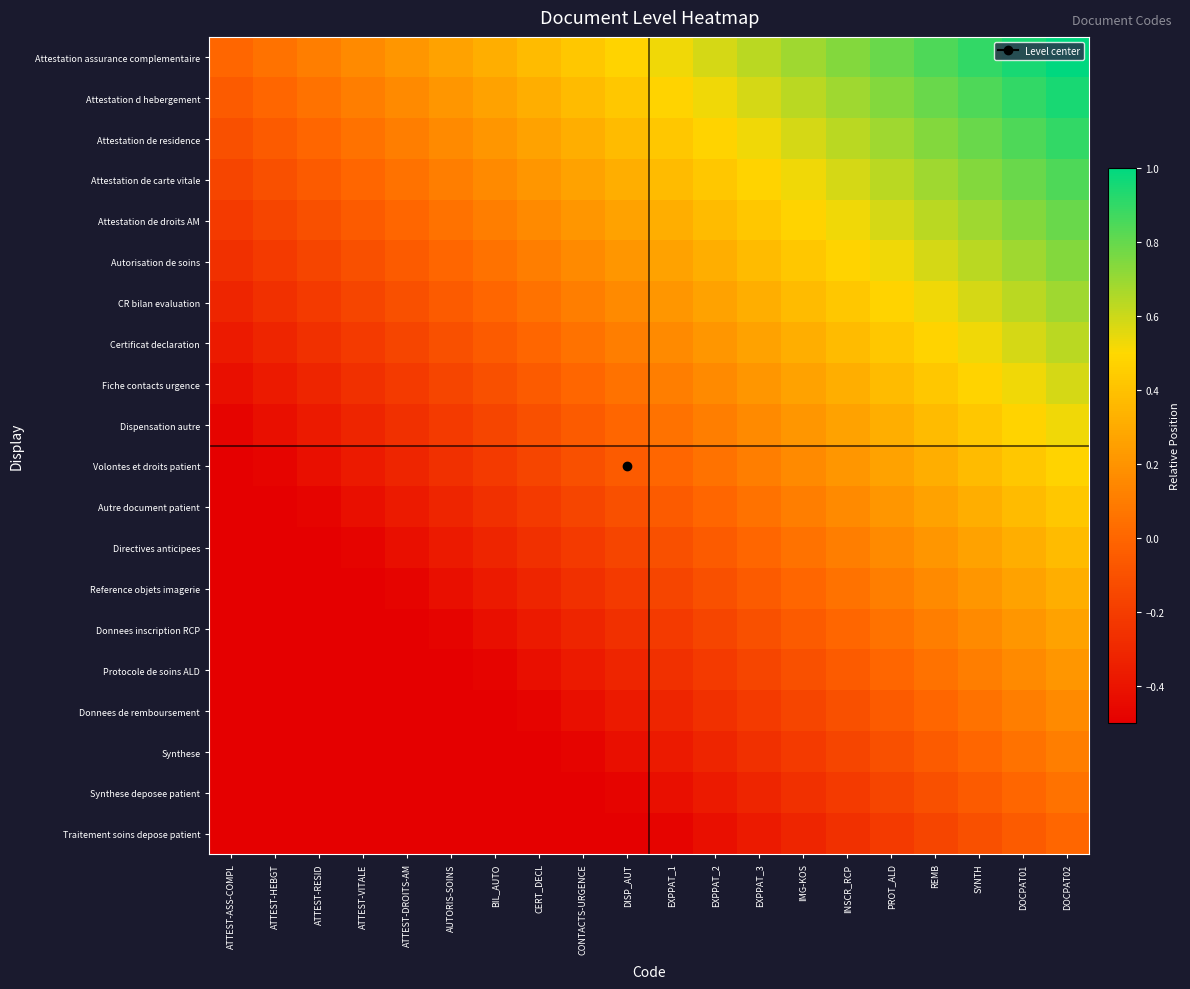

Reading left to right, extract all data points from this chart.

Attestation assurance complementaire: ATTEST-ASS-COMPL=0.0	ATTEST-HEBGT=0.1	ATTEST-RESID=0.1	ATTEST-VITALE=0.2	ATTEST-DROITS-AM=0.2	AUTORIS-SOINS=0.3	BIL_AUTO=0.3	CERT_DECL=0.4	CONTACTS-URGENCE=0.4	DISP_AUT=0.5	EXPPAT_1=0.5	EXPPAT_2=0.6	EXPPAT_3=0.6	IMG-KOS=0.7	INSCR_RCP=0.7	PROT_ALD=0.8	REMB=0.8	SYNTH=0.9	DOCPAT01=0.9	DOCPAT02=1.0
Attestation d hebergement: ATTEST-ASS-COMPL=-0.1	ATTEST-HEBGT=0.0	ATTEST-RESID=0.1	ATTEST-VITALE=0.1	ATTEST-DROITS-AM=0.2	AUTORIS-SOINS=0.2	BIL_AUTO=0.3	CERT_DECL=0.3	CONTACTS-URGENCE=0.4	DISP_AUT=0.4	EXPPAT_1=0.5	EXPPAT_2=0.5	EXPPAT_3=0.6	IMG-KOS=0.6	INSCR_RCP=0.7	PROT_ALD=0.7	REMB=0.8	SYNTH=0.8	DOCPAT01=0.9	DOCPAT02=0.9
Attestation de residence: ATTEST-ASS-COMPL=-0.1	ATTEST-HEBGT=-0.1	ATTEST-RESID=0.0	ATTEST-VITALE=0.1	ATTEST-DROITS-AM=0.1	AUTORIS-SOINS=0.2	BIL_AUTO=0.2	CERT_DECL=0.3	CONTACTS-URGENCE=0.3	DISP_AUT=0.4	EXPPAT_1=0.4	EXPPAT_2=0.5	EXPPAT_3=0.5	IMG-KOS=0.6	INSCR_RCP=0.6	PROT_ALD=0.7	REMB=0.7	SYNTH=0.8	DOCPAT01=0.8	DOCPAT02=0.9
Attestation de carte vitale: ATTEST-ASS-COMPL=-0.2	ATTEST-HEBGT=-0.1	ATTEST-RESID=-0.1	ATTEST-VITALE=0.0	ATTEST-DROITS-AM=0.1	AUTORIS-SOINS=0.1	BIL_AUTO=0.2	CERT_DECL=0.2	CONTACTS-URGENCE=0.3	DISP_AUT=0.3	EXPPAT_1=0.4	EXPPAT_2=0.4	EXPPAT_3=0.5	IMG-KOS=0.5	INSCR_RCP=0.6	PROT_ALD=0.6	REMB=0.7	SYNTH=0.7	DOCPAT01=0.8	DOCPAT02=0.8
Attestation de droits AM: ATTEST-ASS-COMPL=-0.2	ATTEST-HEBGT=-0.2	ATTEST-RESID=-0.1	ATTEST-VITALE=-0.1	ATTEST-DROITS-AM=0.0	AUTORIS-SOINS=0.1	BIL_AUTO=0.1	CERT_DECL=0.2	CONTACTS-URGENCE=0.2	DISP_AUT=0.3	EXPPAT_1=0.3	EXPPAT_2=0.4	EXPPAT_3=0.4	IMG-KOS=0.5	INSCR_RCP=0.5	PROT_ALD=0.6	REMB=0.6	SYNTH=0.7	DOCPAT01=0.7	DOCPAT02=0.8
Autorisation de soins: ATTEST-ASS-COMPL=-0.3	ATTEST-HEBGT=-0.2	ATTEST-RESID=-0.2	ATTEST-VITALE=-0.1	ATTEST-DROITS-AM=-0.1	AUTORIS-SOINS=0.0	BIL_AUTO=0.1	CERT_DECL=0.1	CONTACTS-URGENCE=0.2	DISP_AUT=0.2	EXPPAT_1=0.3	EXPPAT_2=0.3	EXPPAT_3=0.4	IMG-KOS=0.4	INSCR_RCP=0.5	PROT_ALD=0.5	REMB=0.6	SYNTH=0.6	DOCPAT01=0.7	DOCPAT02=0.7
CR bilan evaluation: ATTEST-ASS-COMPL=-0.3	ATTEST-HEBGT=-0.3	ATTEST-RESID=-0.2	ATTEST-VITALE=-0.2	ATTEST-DROITS-AM=-0.1	AUTORIS-SOINS=-0.1	BIL_AUTO=0.0	CERT_DECL=0.1	CONTACTS-URGENCE=0.1	DISP_AUT=0.2	EXPPAT_1=0.2	EXPPAT_2=0.3	EXPPAT_3=0.3	IMG-KOS=0.4	INSCR_RCP=0.4	PROT_ALD=0.5	REMB=0.5	SYNTH=0.6	DOCPAT01=0.6	DOCPAT02=0.7
Certificat declaration: ATTEST-ASS-COMPL=-0.4	ATTEST-HEBGT=-0.3	ATTEST-RESID=-0.3	ATTEST-VITALE=-0.2	ATTEST-DROITS-AM=-0.2	AUTORIS-SOINS=-0.1	BIL_AUTO=-0.1	CERT_DECL=0.0	CONTACTS-URGENCE=0.1	DISP_AUT=0.1	EXPPAT_1=0.2	EXPPAT_2=0.2	EXPPAT_3=0.3	IMG-KOS=0.3	INSCR_RCP=0.4	PROT_ALD=0.4	REMB=0.5	SYNTH=0.5	DOCPAT01=0.6	DOCPAT02=0.6
Fiche contacts urgence: ATTEST-ASS-COMPL=-0.4	ATTEST-HEBGT=-0.4	ATTEST-RESID=-0.3	ATTEST-VITALE=-0.3	ATTEST-DROITS-AM=-0.2	AUTORIS-SOINS=-0.2	BIL_AUTO=-0.1	CERT_DECL=-0.1	CONTACTS-URGENCE=0.0	DISP_AUT=0.1	EXPPAT_1=0.1	EXPPAT_2=0.2	EXPPAT_3=0.2	IMG-KOS=0.3	INSCR_RCP=0.3	PROT_ALD=0.4	REMB=0.4	SYNTH=0.5	DOCPAT01=0.5	DOCPAT02=0.6
Dispensation autre: ATTEST-ASS-COMPL=-0.5	ATTEST-HEBGT=-0.4	ATTEST-RESID=-0.4	ATTEST-VITALE=-0.3	ATTEST-DROITS-AM=-0.3	AUTORIS-SOINS=-0.2	BIL_AUTO=-0.2	CERT_DECL=-0.1	CONTACTS-URGENCE=-0.1	DISP_AUT=0.0	EXPPAT_1=0.1	EXPPAT_2=0.1	EXPPAT_3=0.2	IMG-KOS=0.2	INSCR_RCP=0.3	PROT_ALD=0.3	REMB=0.4	SYNTH=0.4	DOCPAT01=0.5	DOCPAT02=0.5
Volontes et droits patient: ATTEST-ASS-COMPL=-0.5	ATTEST-HEBGT=-0.5	ATTEST-RESID=-0.4	ATTEST-VITALE=-0.4	ATTEST-DROITS-AM=-0.3	AUTORIS-SOINS=-0.3	BIL_AUTO=-0.2	CERT_DECL=-0.2	CONTACTS-URGENCE=-0.1	DISP_AUT=-0.1	EXPPAT_1=0.0	EXPPAT_2=0.1	EXPPAT_3=0.1	IMG-KOS=0.2	INSCR_RCP=0.2	PROT_ALD=0.3	REMB=0.3	SYNTH=0.4	DOCPAT01=0.4	DOCPAT02=0.5
Autre document patient: ATTEST-ASS-COMPL=-0.6	ATTEST-HEBGT=-0.5	ATTEST-RESID=-0.5	ATTEST-VITALE=-0.4	ATTEST-DROITS-AM=-0.4	AUTORIS-SOINS=-0.3	BIL_AUTO=-0.3	CERT_DECL=-0.2	CONTACTS-URGENCE=-0.2	DISP_AUT=-0.1	EXPPAT_1=-0.1	EXPPAT_2=0.0	EXPPAT_3=0.1	IMG-KOS=0.1	INSCR_RCP=0.2	PROT_ALD=0.2	REMB=0.3	SYNTH=0.3	DOCPAT01=0.4	DOCPAT02=0.4
Directives anticipees: ATTEST-ASS-COMPL=-0.6	ATTEST-HEBGT=-0.6	ATTEST-RESID=-0.5	ATTEST-VITALE=-0.5	ATTEST-DROITS-AM=-0.4	AUTORIS-SOINS=-0.4	BIL_AUTO=-0.3	CERT_DECL=-0.3	CONTACTS-URGENCE=-0.2	DISP_AUT=-0.2	EXPPAT_1=-0.1	EXPPAT_2=-0.1	EXPPAT_3=0.0	IMG-KOS=0.1	INSCR_RCP=0.1	PROT_ALD=0.2	REMB=0.2	SYNTH=0.3	DOCPAT01=0.3	DOCPAT02=0.4
Reference objets imagerie: ATTEST-ASS-COMPL=-0.7	ATTEST-HEBGT=-0.6	ATTEST-RESID=-0.6	ATTEST-VITALE=-0.5	ATTEST-DROITS-AM=-0.5	AUTORIS-SOINS=-0.4	BIL_AUTO=-0.4	CERT_DECL=-0.3	CONTACTS-URGENCE=-0.3	DISP_AUT=-0.2	EXPPAT_1=-0.2	EXPPAT_2=-0.1	EXPPAT_3=-0.1	IMG-KOS=0.0	INSCR_RCP=0.1	PROT_ALD=0.1	REMB=0.2	SYNTH=0.2	DOCPAT01=0.3	DOCPAT02=0.3
Donnees inscription RCP: ATTEST-ASS-COMPL=-0.7	ATTEST-HEBGT=-0.7	ATTEST-RESID=-0.6	ATTEST-VITALE=-0.6	ATTEST-DROITS-AM=-0.5	AUTORIS-SOINS=-0.5	BIL_AUTO=-0.4	CERT_DECL=-0.4	CONTACTS-URGENCE=-0.3	DISP_AUT=-0.3	EXPPAT_1=-0.2	EXPPAT_2=-0.2	EXPPAT_3=-0.1	IMG-KOS=-0.1	INSCR_RCP=0.0	PROT_ALD=0.1	REMB=0.1	SYNTH=0.2	DOCPAT01=0.2	DOCPAT02=0.3
Protocole de soins ALD: ATTEST-ASS-COMPL=-0.8	ATTEST-HEBGT=-0.7	ATTEST-RESID=-0.7	ATTEST-VITALE=-0.6	ATTEST-DROITS-AM=-0.6	AUTORIS-SOINS=-0.5	BIL_AUTO=-0.5	CERT_DECL=-0.4	CONTACTS-URGENCE=-0.4	DISP_AUT=-0.3	EXPPAT_1=-0.3	EXPPAT_2=-0.2	EXPPAT_3=-0.2	IMG-KOS=-0.1	INSCR_RCP=-0.1	PROT_ALD=0.0	REMB=0.1	SYNTH=0.1	DOCPAT01=0.2	DOCPAT02=0.2
Donnees de remboursement: ATTEST-ASS-COMPL=-0.8	ATTEST-HEBGT=-0.8	ATTEST-RESID=-0.7	ATTEST-VITALE=-0.7	ATTEST-DROITS-AM=-0.6	AUTORIS-SOINS=-0.6	BIL_AUTO=-0.5	CERT_DECL=-0.5	CONTACTS-URGENCE=-0.4	DISP_AUT=-0.4	EXPPAT_1=-0.3	EXPPAT_2=-0.3	EXPPAT_3=-0.2	IMG-KOS=-0.2	INSCR_RCP=-0.1	PROT_ALD=-0.1	REMB=0.0	SYNTH=0.1	DOCPAT01=0.1	DOCPAT02=0.2
Synthese: ATTEST-ASS-COMPL=-0.9	ATTEST-HEBGT=-0.8	ATTEST-RESID=-0.8	ATTEST-VITALE=-0.7	ATTEST-DROITS-AM=-0.7	AUTORIS-SOINS=-0.6	BIL_AUTO=-0.6	CERT_DECL=-0.5	CONTACTS-URGENCE=-0.5	DISP_AUT=-0.4	EXPPAT_1=-0.4	EXPPAT_2=-0.3	EXPPAT_3=-0.3	IMG-KOS=-0.2	INSCR_RCP=-0.2	PROT_ALD=-0.1	REMB=-0.1	SYNTH=0.0	DOCPAT01=0.1	DOCPAT02=0.1
Synthese deposee patient: ATTEST-ASS-COMPL=-0.9	ATTEST-HEBGT=-0.9	ATTEST-RESID=-0.8	ATTEST-VITALE=-0.8	ATTEST-DROITS-AM=-0.7	AUTORIS-SOINS=-0.7	BIL_AUTO=-0.6	CERT_DECL=-0.6	CONTACTS-URGENCE=-0.5	DISP_AUT=-0.5	EXPPAT_1=-0.4	EXPPAT_2=-0.4	EXPPAT_3=-0.3	IMG-KOS=-0.3	INSCR_RCP=-0.2	PROT_ALD=-0.2	REMB=-0.1	SYNTH=-0.1	DOCPAT01=0.0	DOCPAT02=0.1
Traitement soins depose patient: ATTEST-ASS-COMPL=-1.0	ATTEST-HEBGT=-0.9	ATTEST-RESID=-0.9	ATTEST-VITALE=-0.8	ATTEST-DROITS-AM=-0.8	AUTORIS-SOINS=-0.7	BIL_AUTO=-0.7	CERT_DECL=-0.6	CONTACTS-URGENCE=-0.6	DISP_AUT=-0.5	EXPPAT_1=-0.5	EXPPAT_2=-0.4	EXPPAT_3=-0.4	IMG-KOS=-0.3	INSCR_RCP=-0.3	PROT_ALD=-0.2	REMB=-0.2	SYNTH=-0.1	DOCPAT01=-0.1	DOCPAT02=0.0